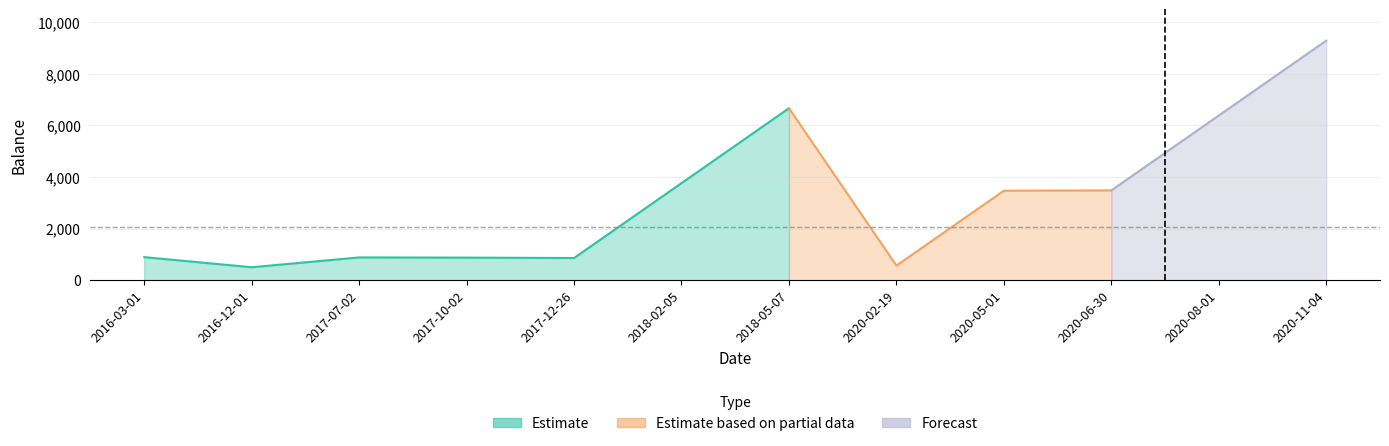

What is the label of the 9th point from the left?

2020-05-01